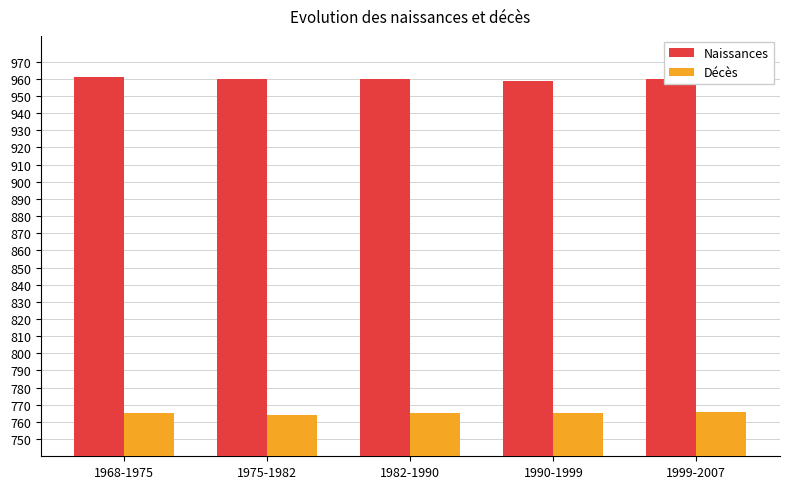

True or false: Naissances has a value of 1454 at 1990-1999.

False